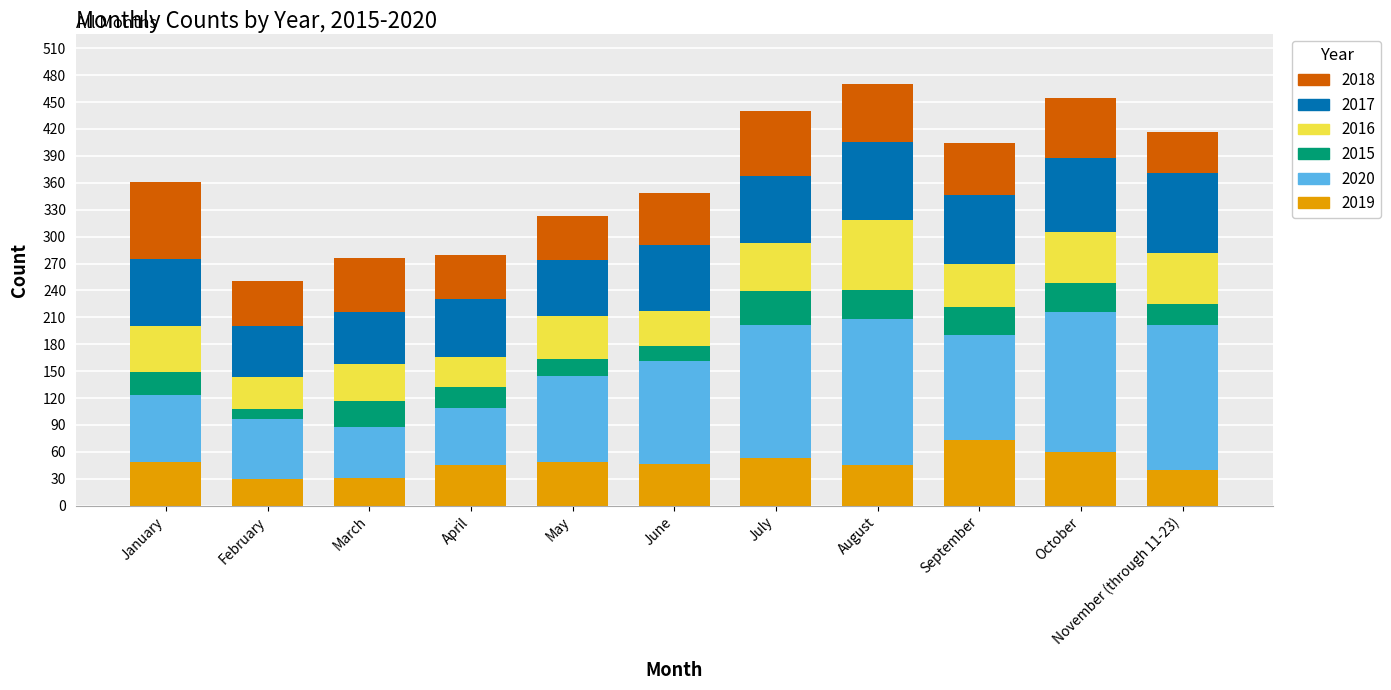

Count the number of categories in the chart.

11